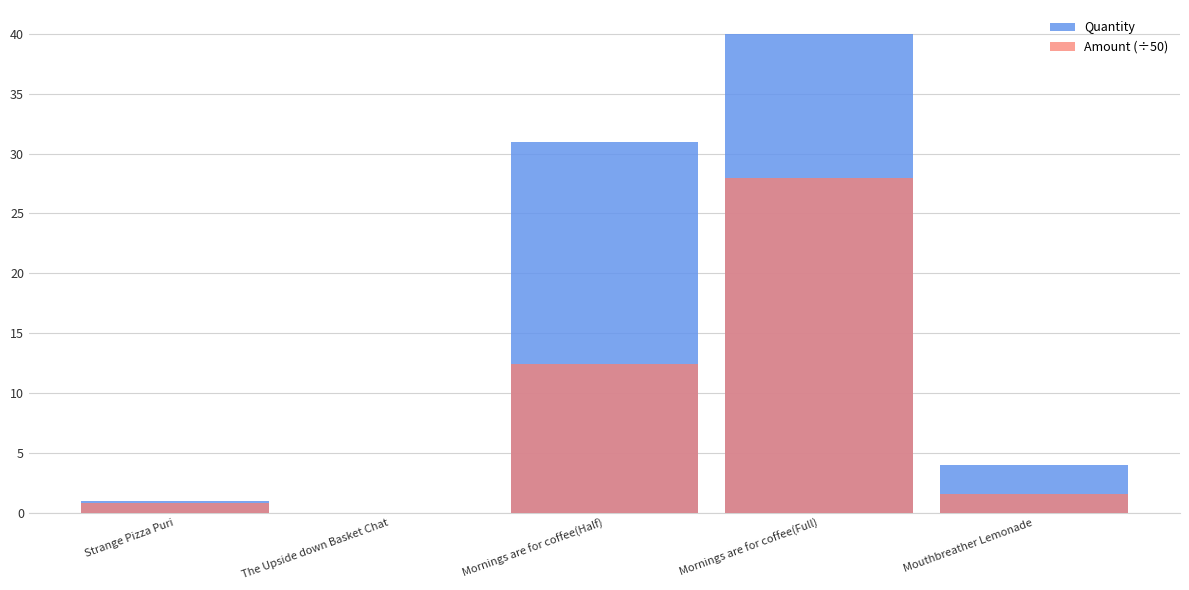

At which label is Quantity closest to 20?

Mornings are for coffee(Half)